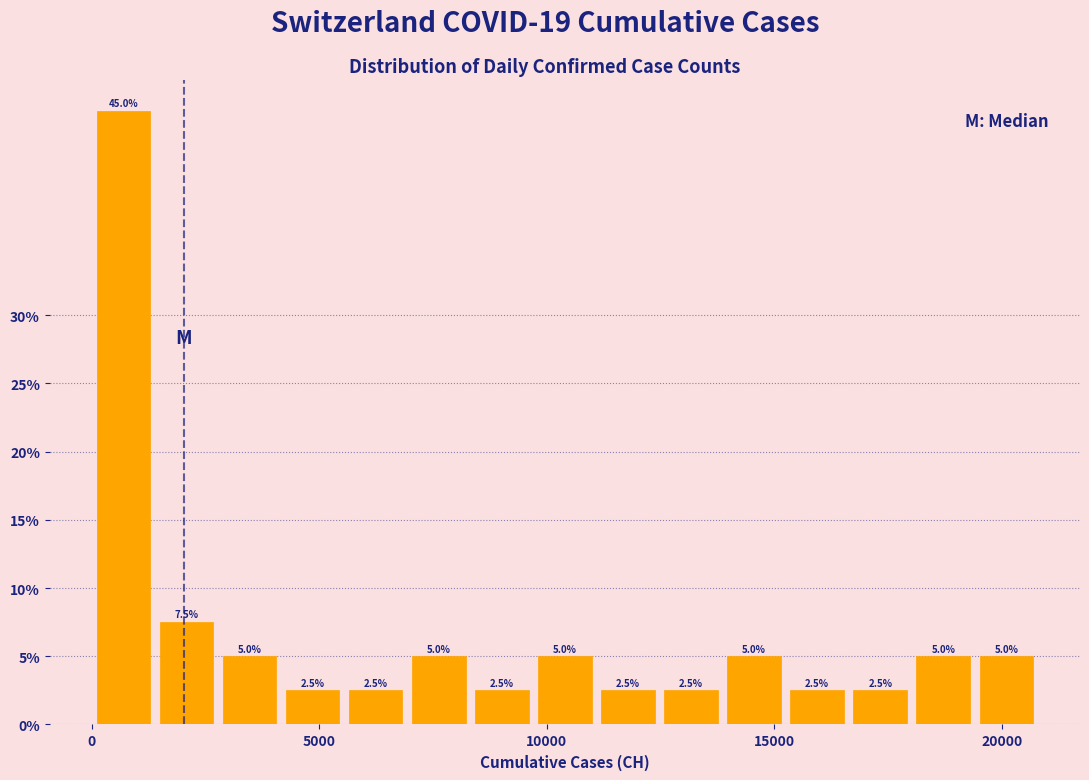

Read against the x-axis, roughly where is the centre of the tallest bar?

500